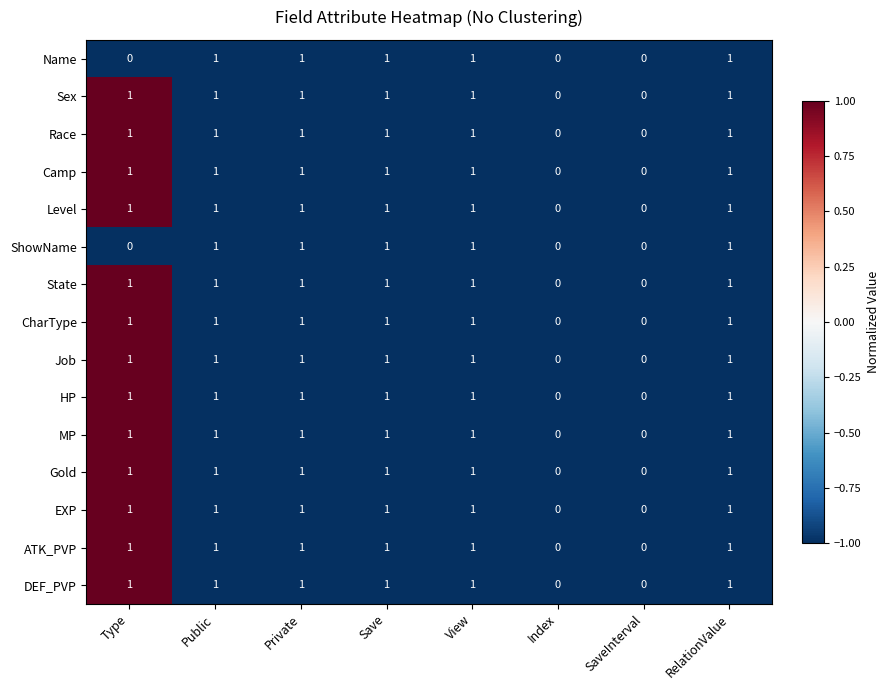

Count the HP values in the range 1 to 2.

6